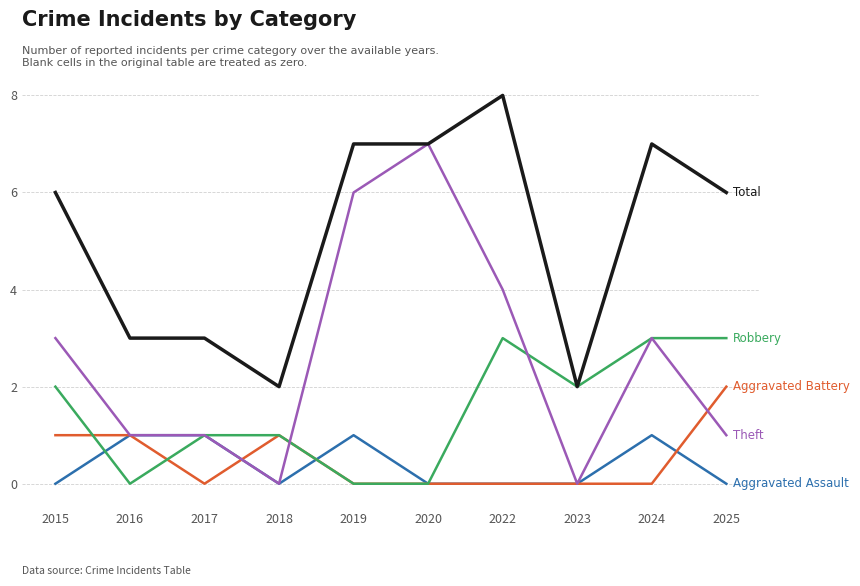

Which category has the highest value across all series?

2022